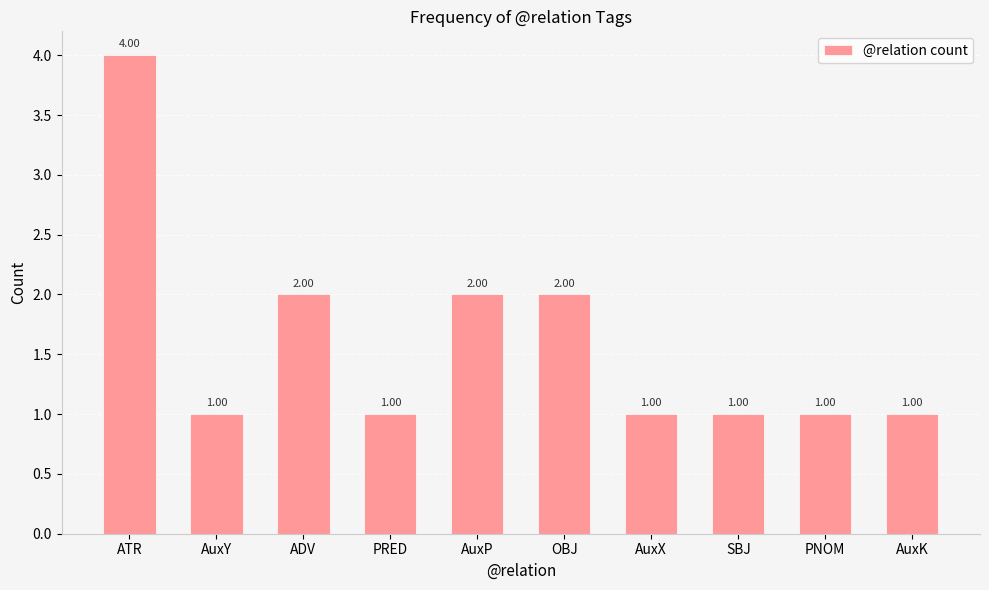

What is the sum of all values?

16